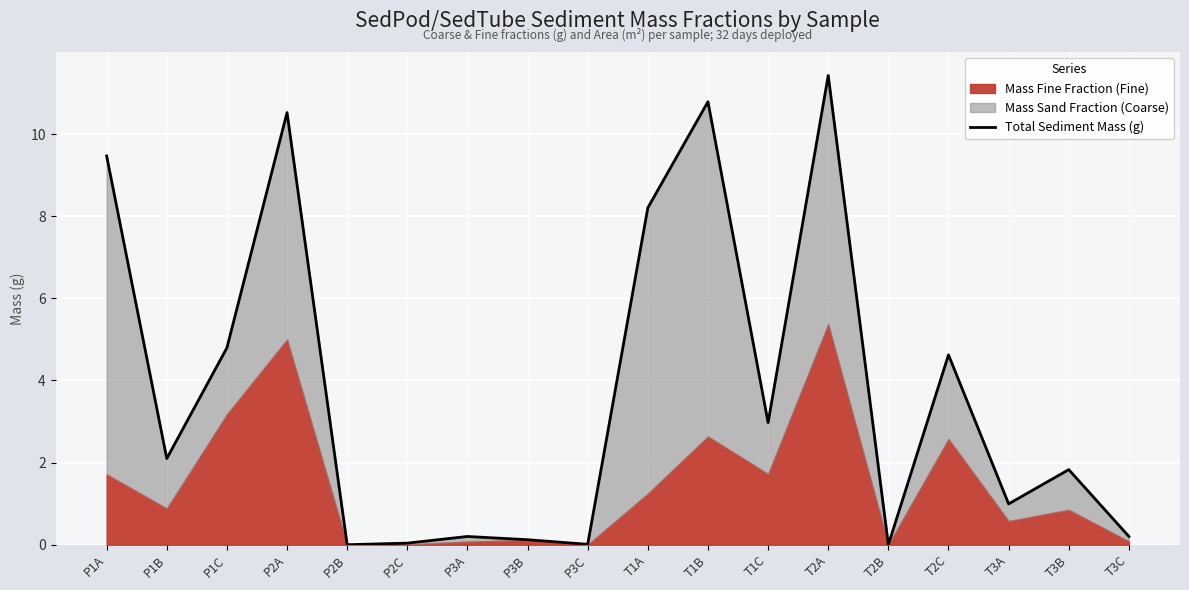

Reading left to right, extract all data points from this chart.

9.5	2.1	4.8	10.5	0.0	0.0	0.2	0.1	0.0	8.2	10.8	3.0	11.4	0.0	4.6	1.0	1.8	0.2